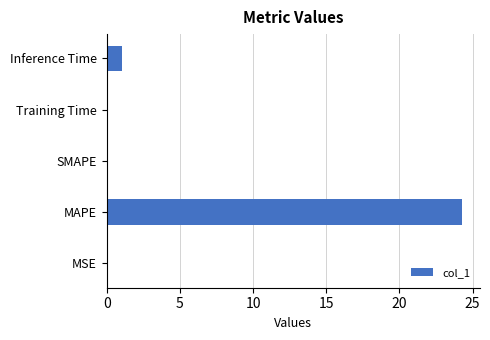

The chart shows a value of 14.3 at SMAPE. True or false?

False